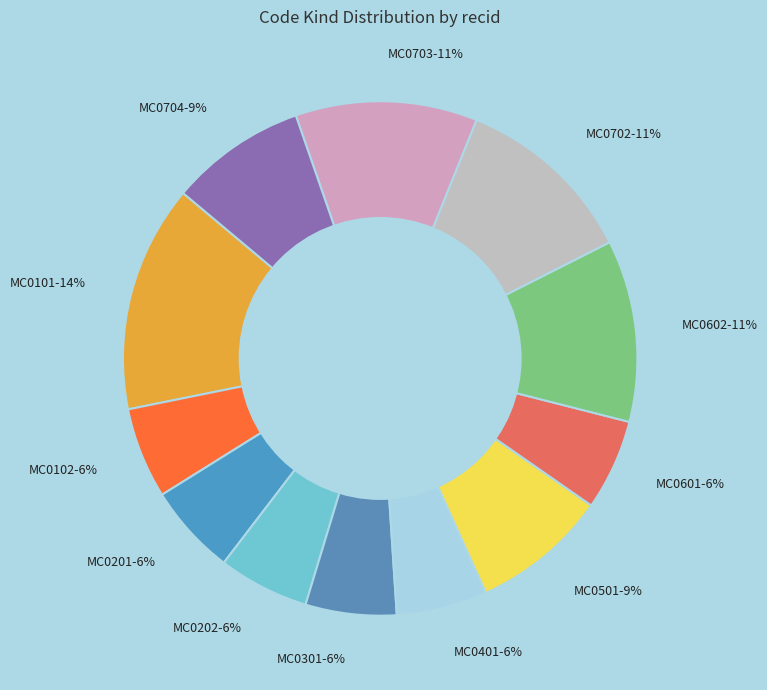

Do MC0102-6% and MC0704-9% together represent more than half of the pie?

No